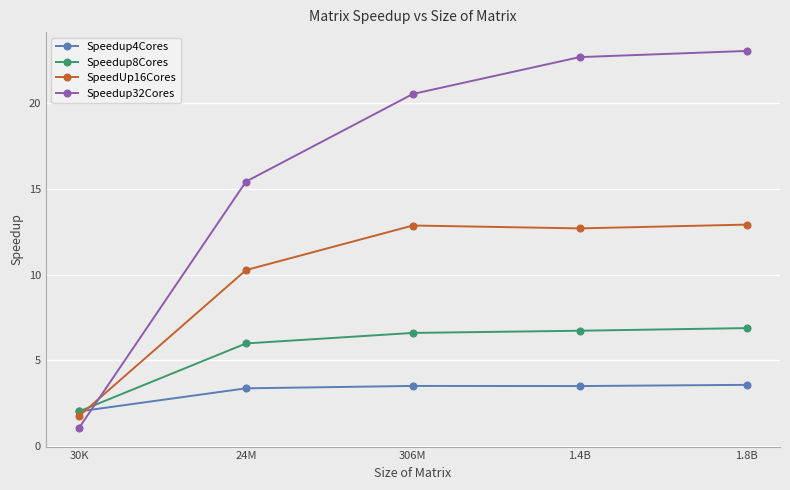

What position from the left is 306M?

3